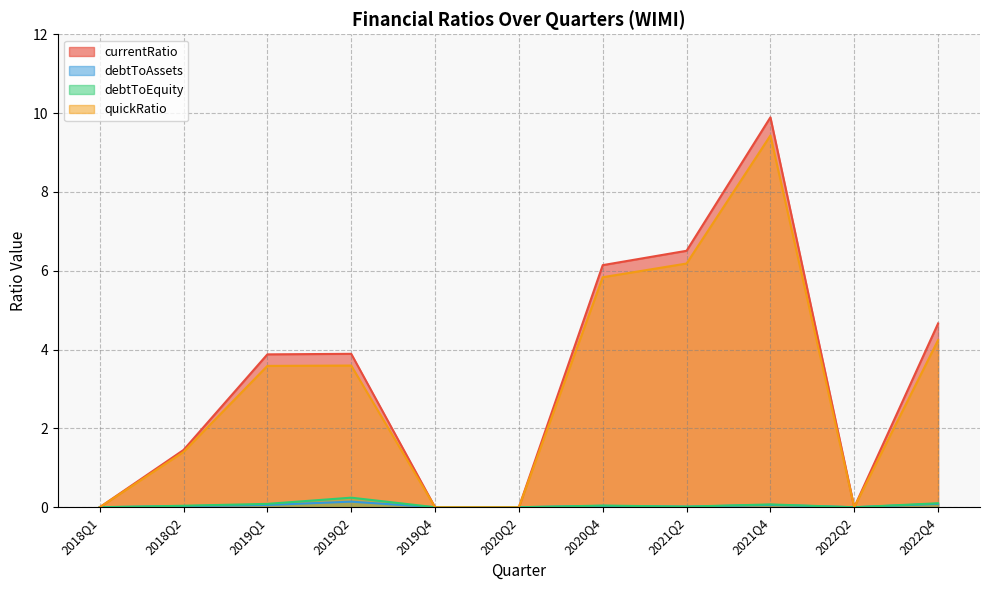

True or false: currentRatio has a value of -4.9 at 2019Q4.

False